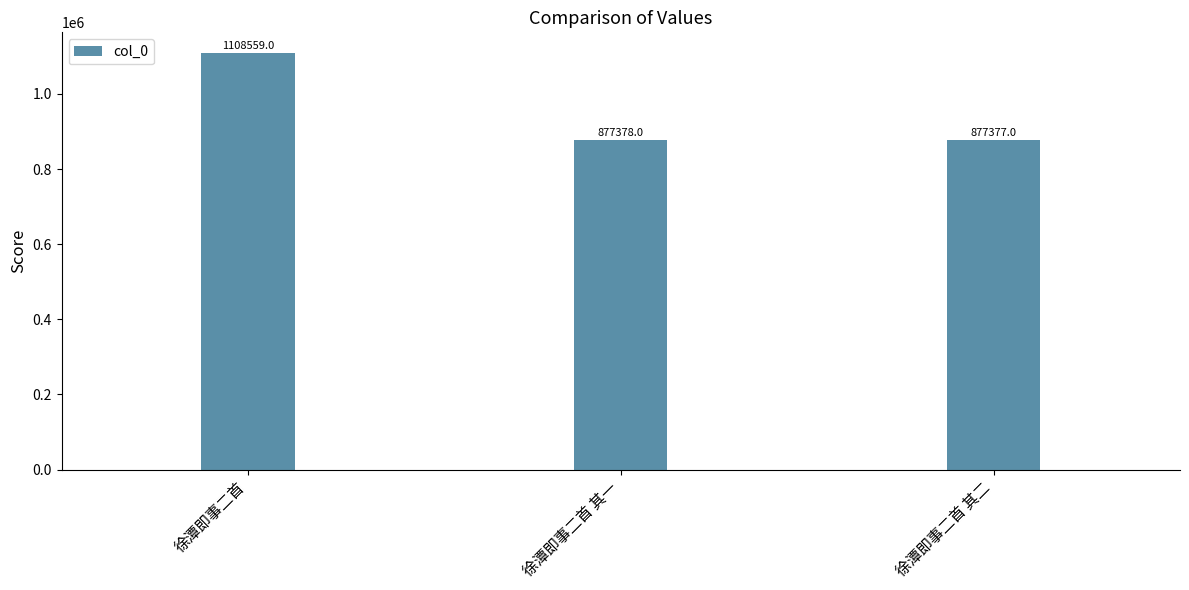

The value at 徐潭即事二首 is 307053. True or false?

False